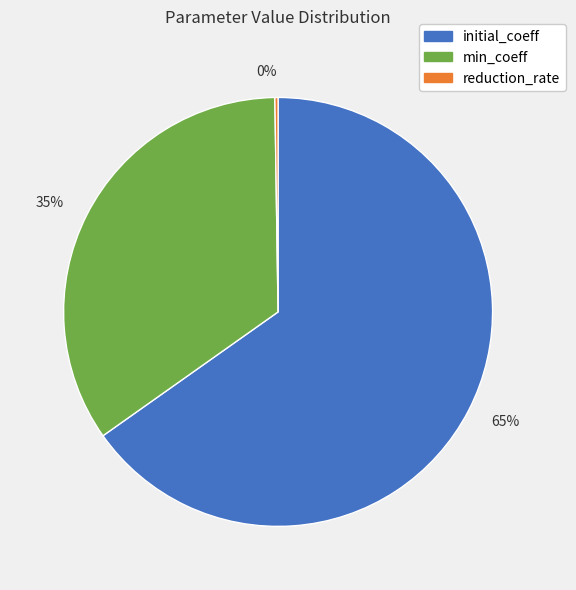

Does 65% represent more than half of the total?

Yes